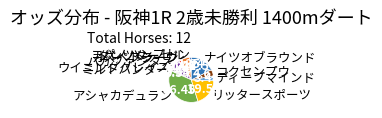

What is the largest slice in the pie chart?

アシャカデュラン